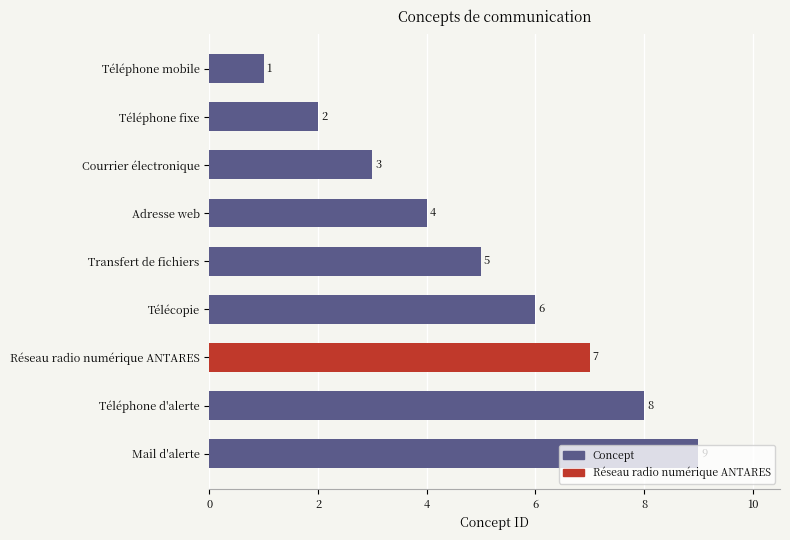

Is it true that the value at Téléphone fixe is 2?

True